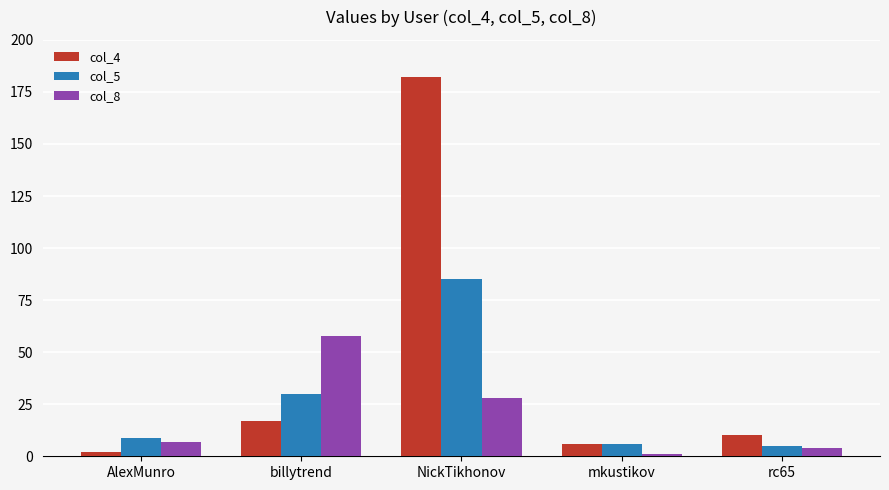

Which series has the largest range (max minus min)?

col_4